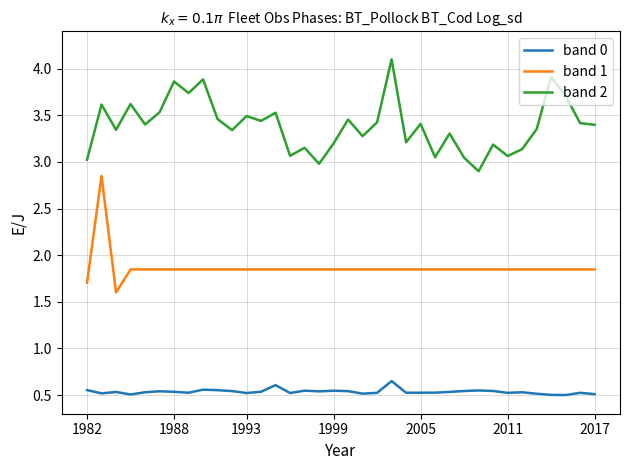

What is the greatest value displayed?

4.1